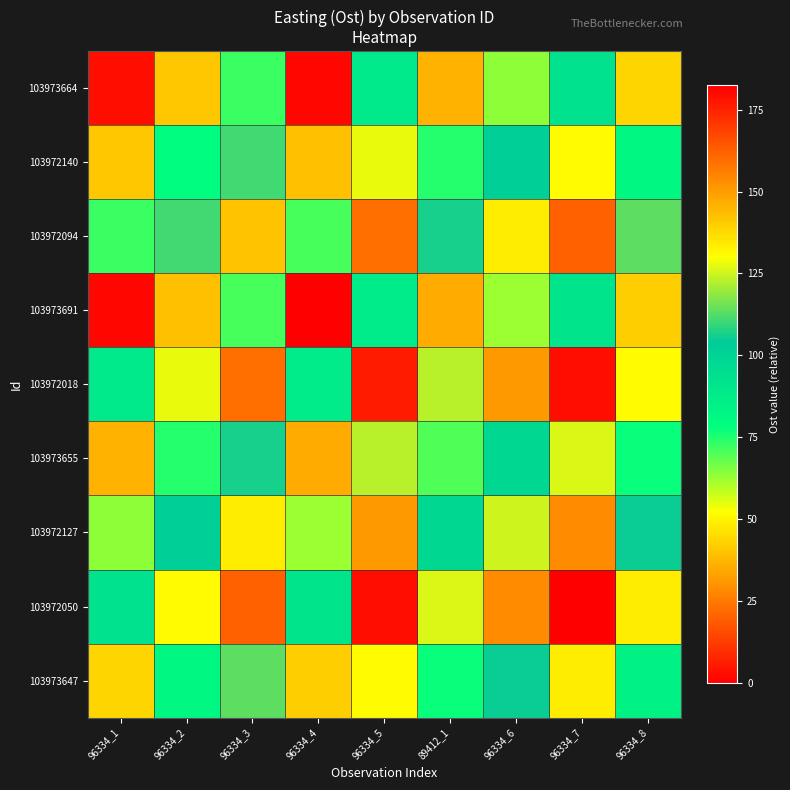

Rank the series at 96334_6 from highest to lowest value.

103972050, 103972018, 103972094, 103972127, 103973647, 103972140, 103973655, 103973664, 103973691